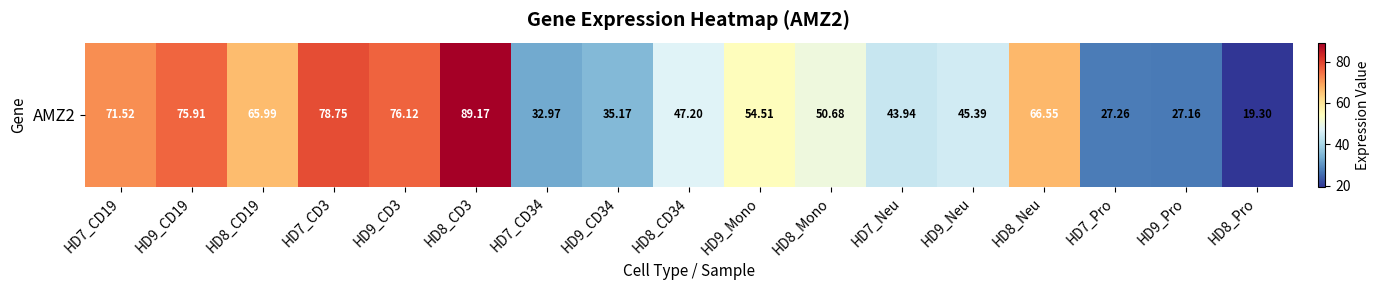

Where is the data nearest to the value 54?

HD9_Mono